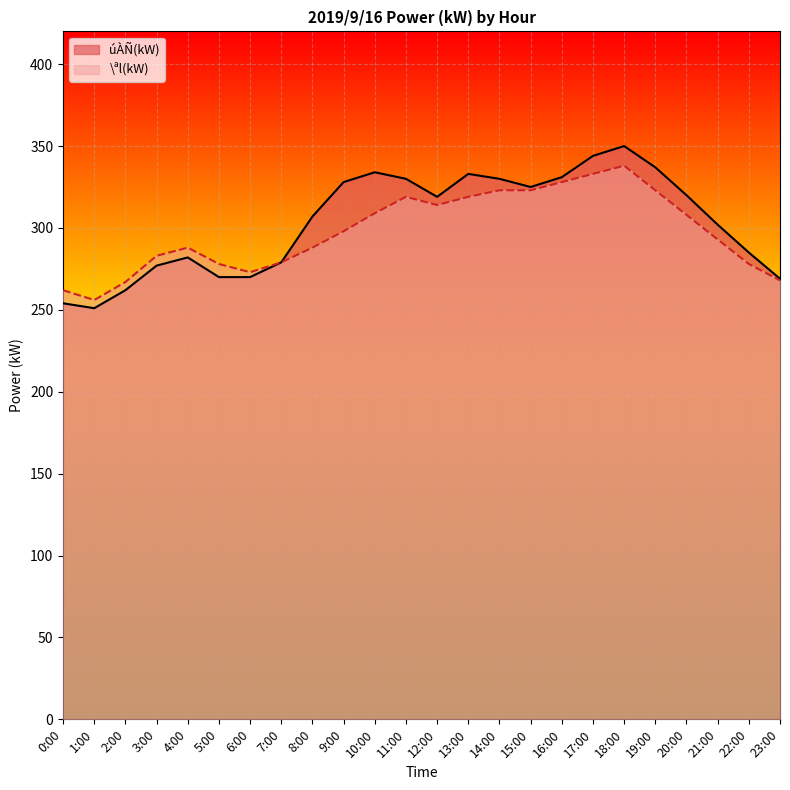

What is the total value across all series at 19:00?

660